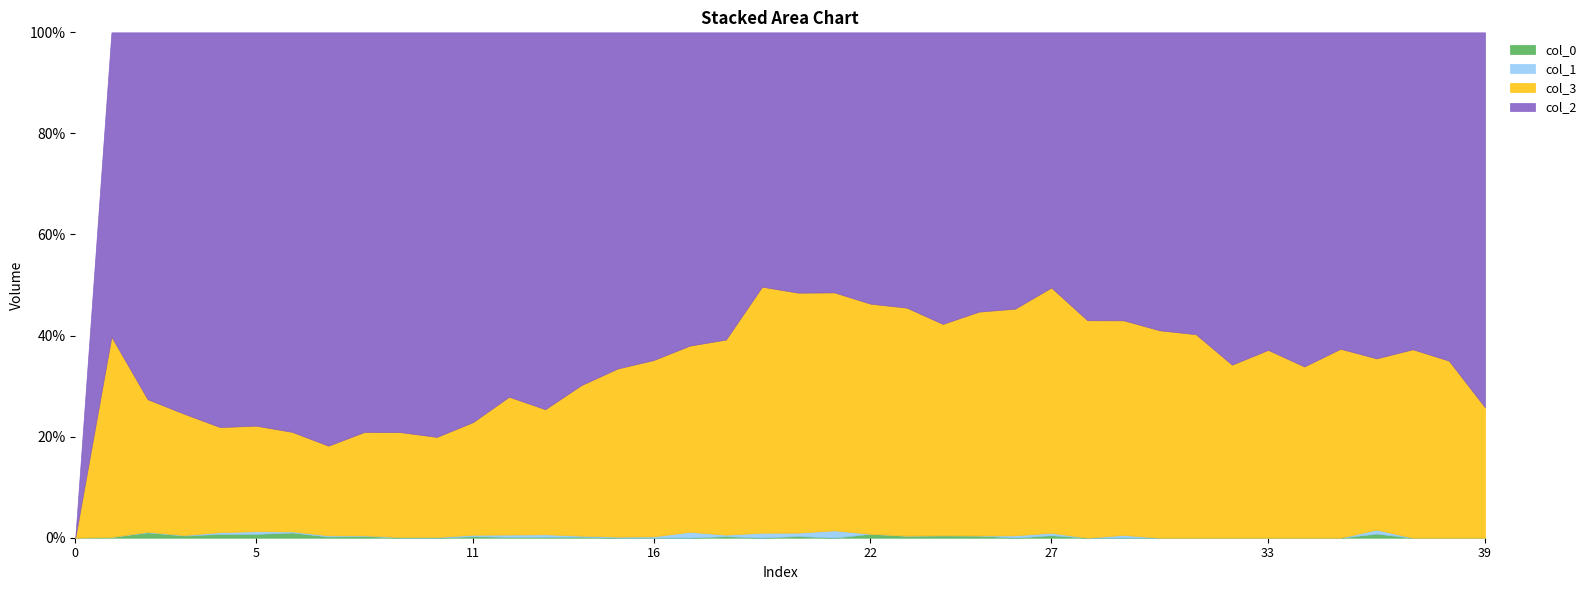

Reading right to left, what are all the values shown in this chart?

0: 0	0	0	1	0	0	0	0	0	0	0	0	1	0	1	1	1	2	0	1	0	1	0	0	0	1	1	1	2	0	0	3	2	9	7	8	5	17	1	0
1: 0	0	0	1	0	0	0	0	0	0	1	0	1	1	0	0	0	0	4	2	3	1	4	1	1	1	3	3	2	1	1	1	2	2	5	4	1	2	0	0
3: 24	41	44	42	43	41	55	50	60	71	76	71	98	96	101	87	111	117	129	141	148	127	126	134	155	146	145	174	152	145	173	177	151	172	194	226	273	428	254	0
2: 69	76	74	80	72	80	93	96	89	102	102	94	102	117	126	120	134	138	141	153	153	200	212	249	310	342	437	460	526	586	659	684	696	691	723	849	857	1184	386	0